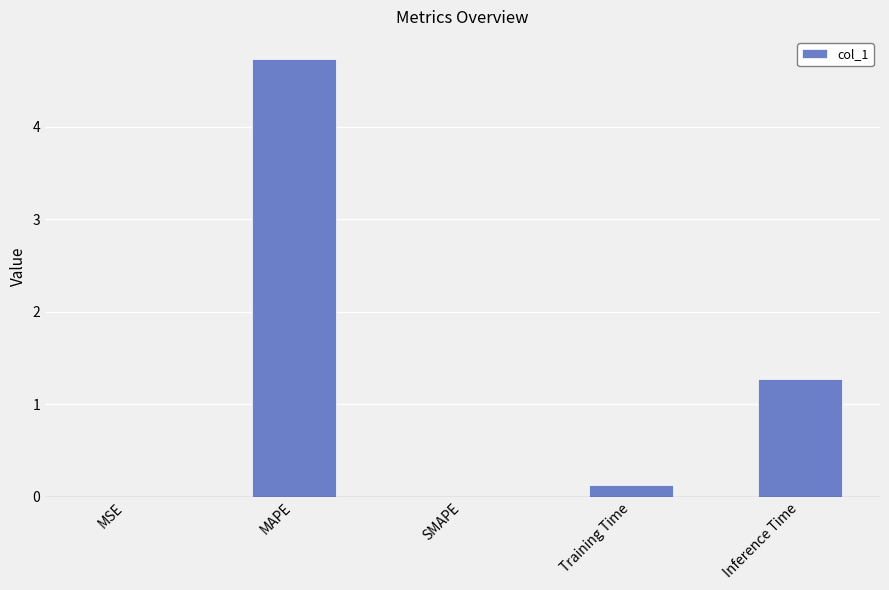

Which label corresponds to the largest value in the chart?

MAPE